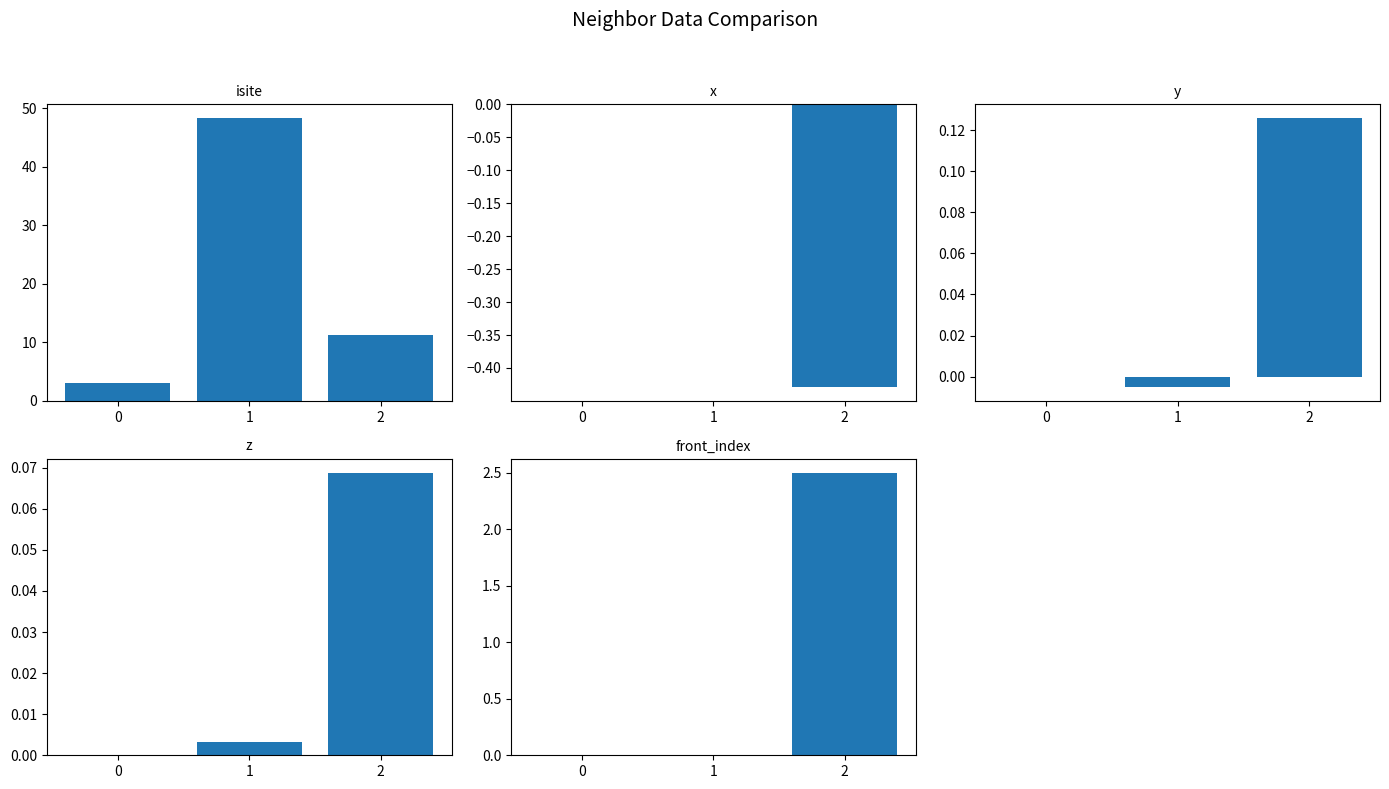

At which category does the chart reach its minimum across all series?

2